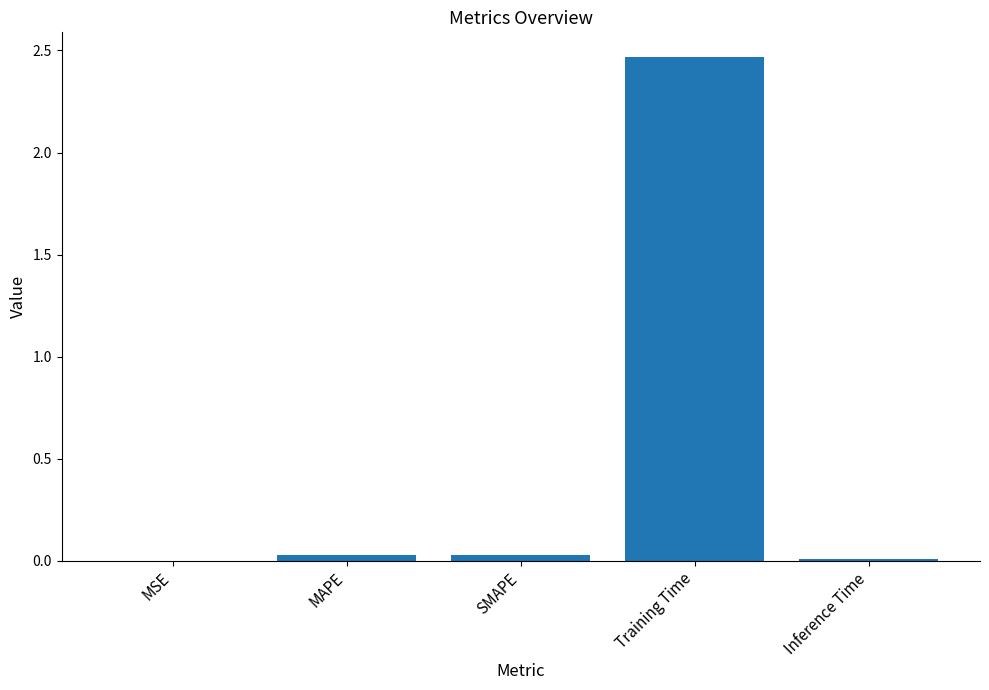

At which category does the chart reach its peak across all series?

Training Time